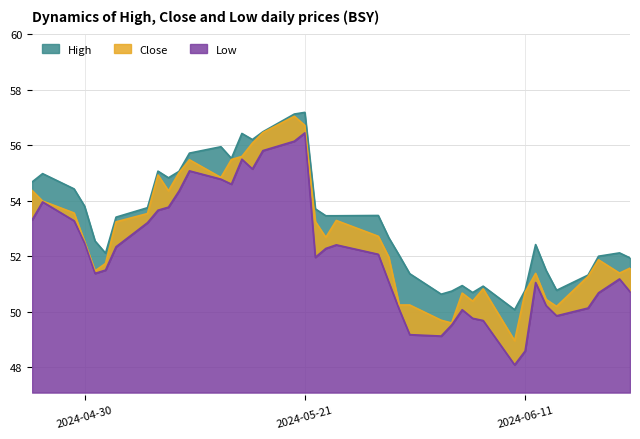

How many data points in Low are less than 52?

20